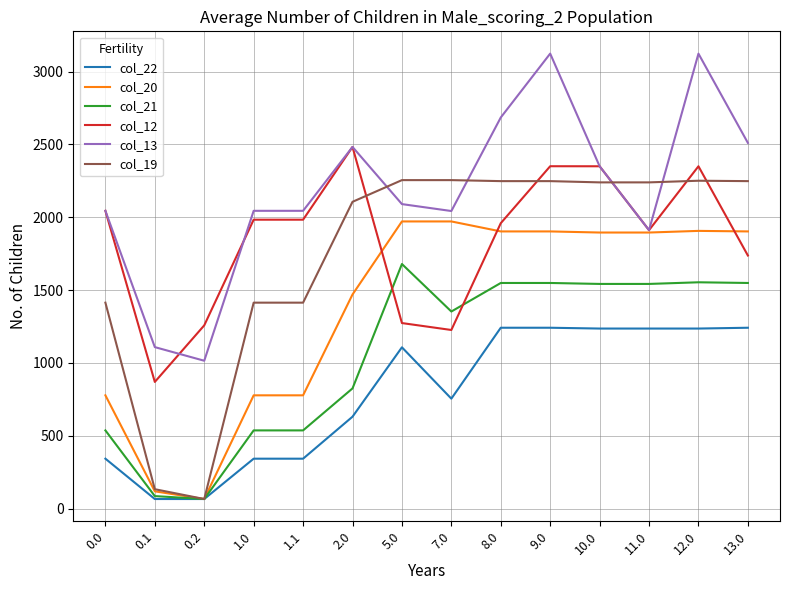

Is it true that col_12 equals 1959.7 at 8.0?

True